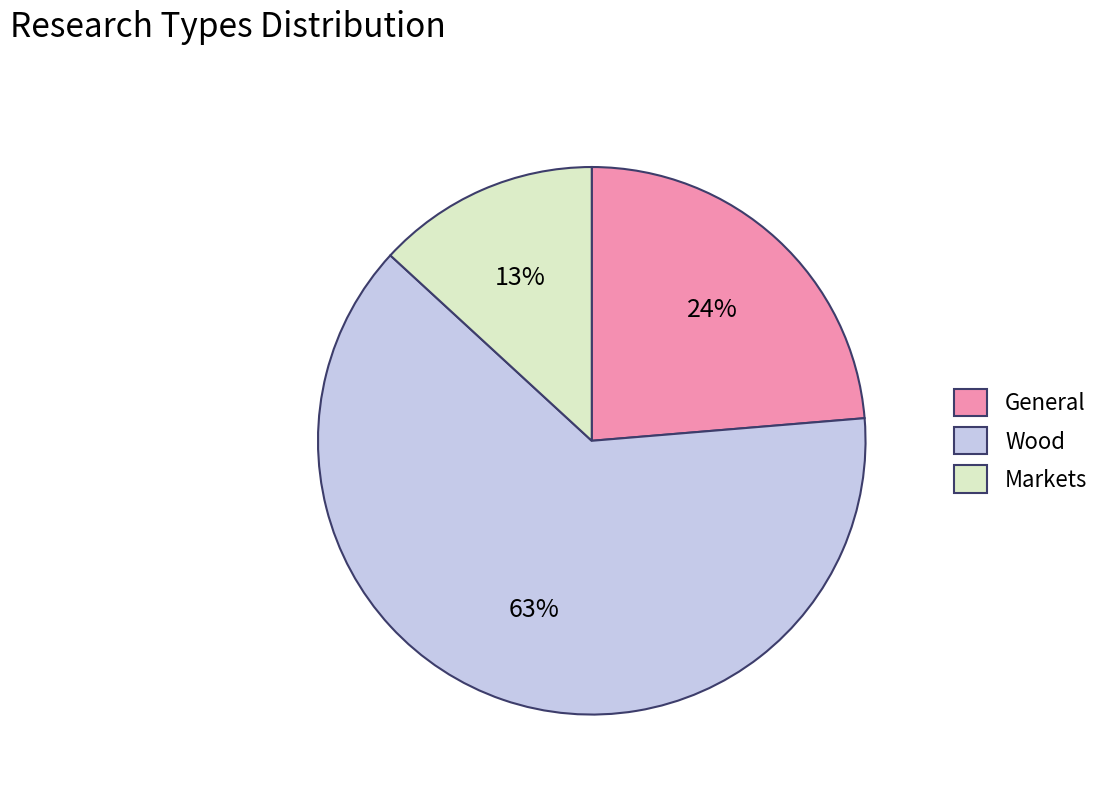

Is the sum of General and Wood greater than half?

Yes